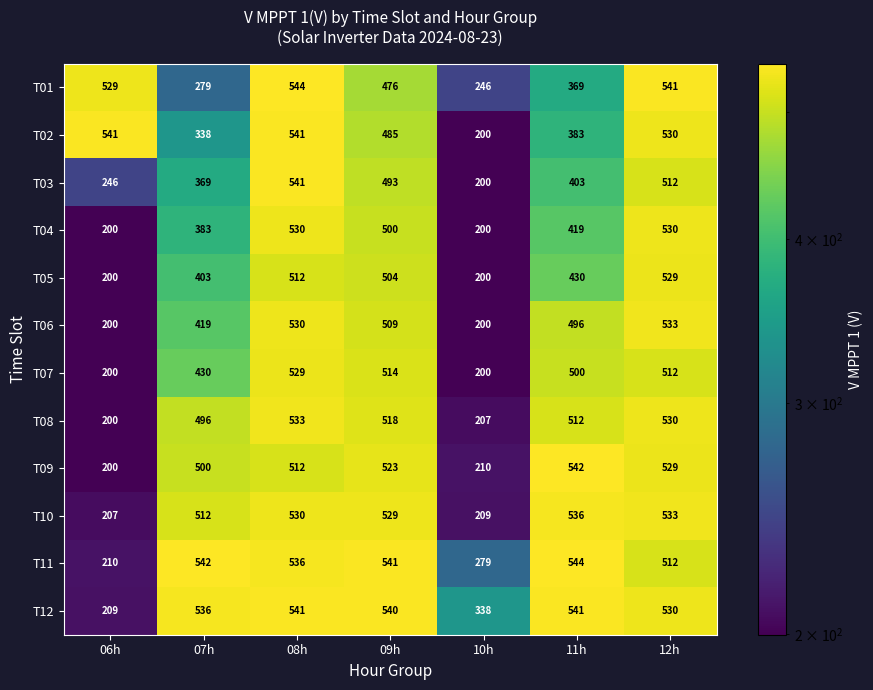

What is the greatest value displayed?

544